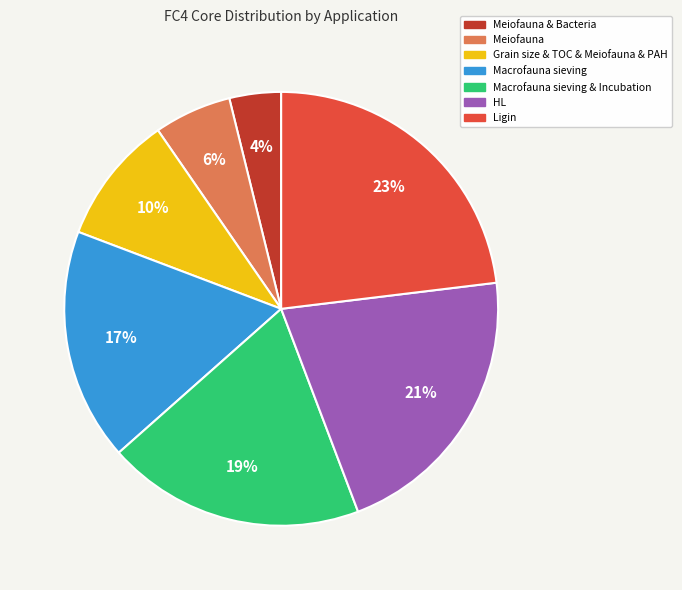

Is there a majority slice in this chart?

No